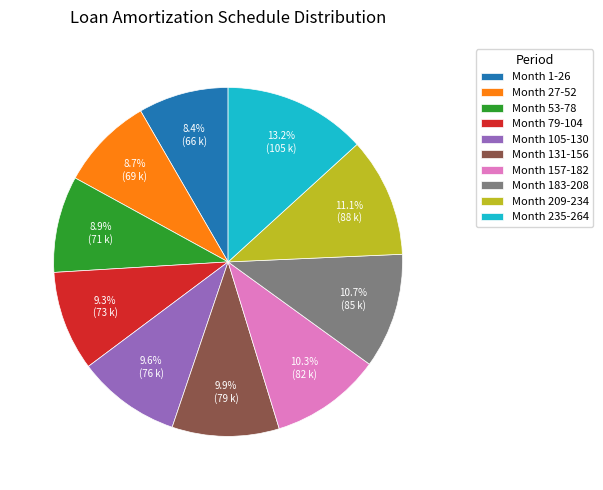

Between Month 157-182 and Month 27-52, which is larger?

Month 157-182